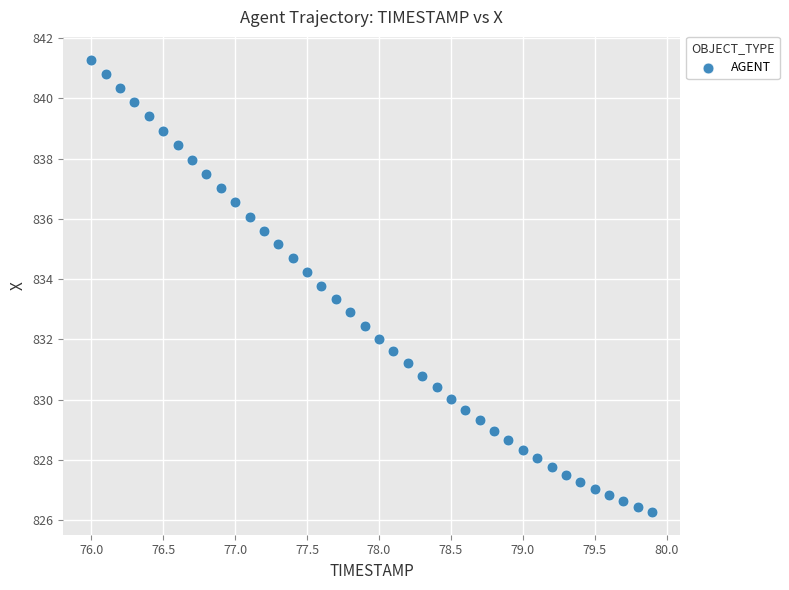

What is the range of X values (max minus min)?

3.9